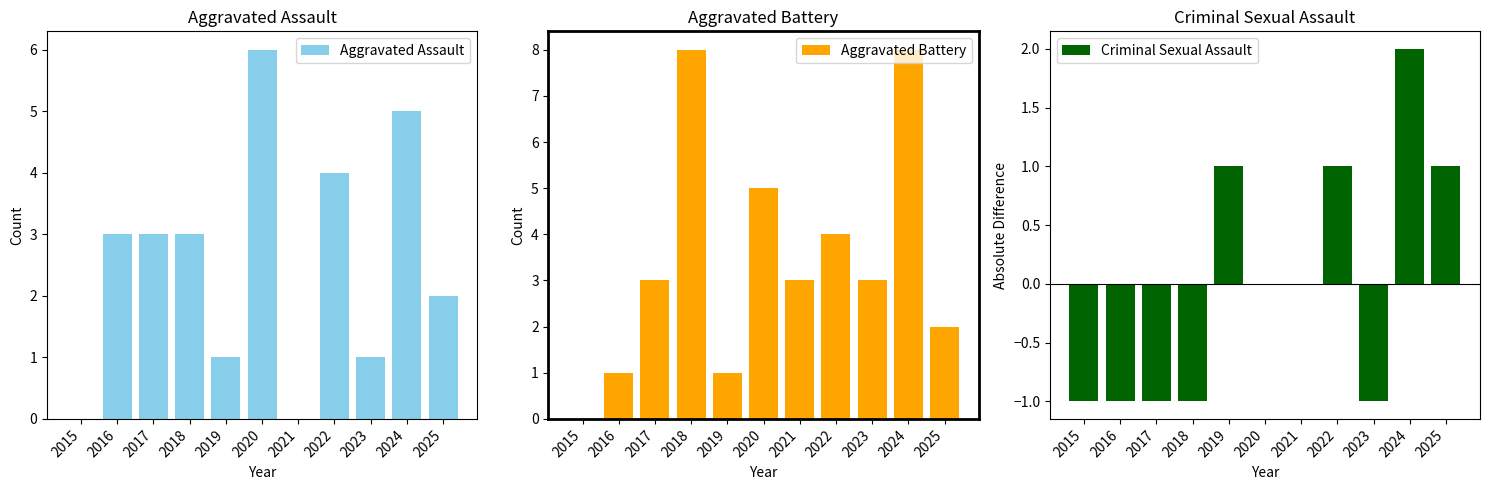

Between 2021 and 2022, which series saw the biggest shift?

Aggravated Assault